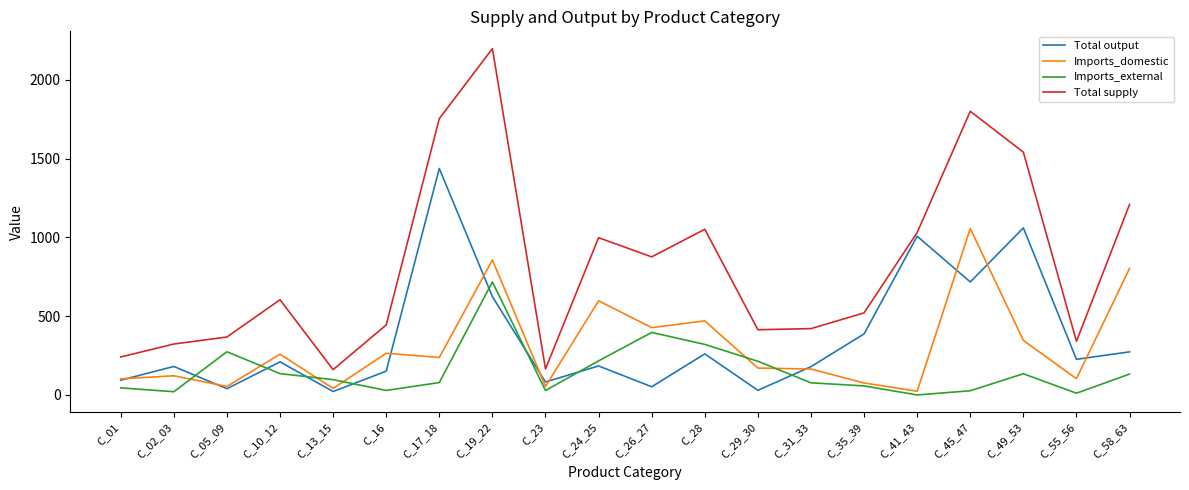

Rank the series at C_16 from highest to lowest value.

Total supply, Imports_domestic, Total output, Imports_external